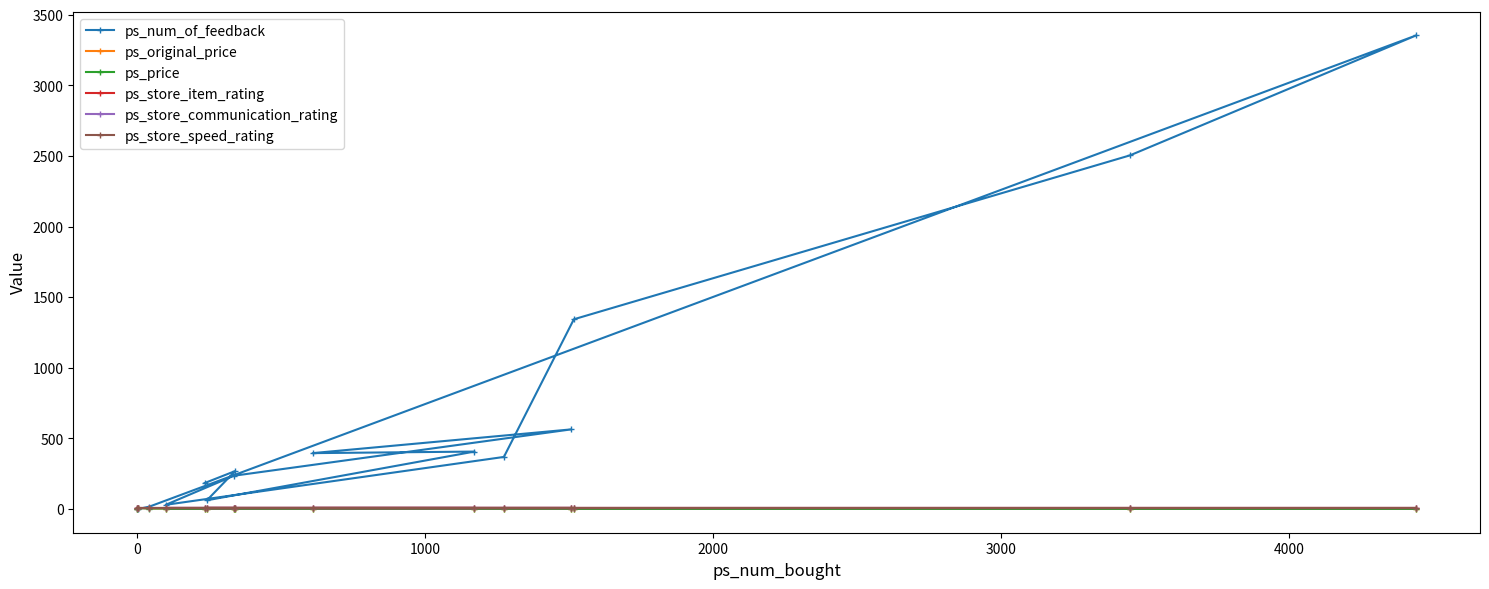

How many lines are shown in the chart?

6